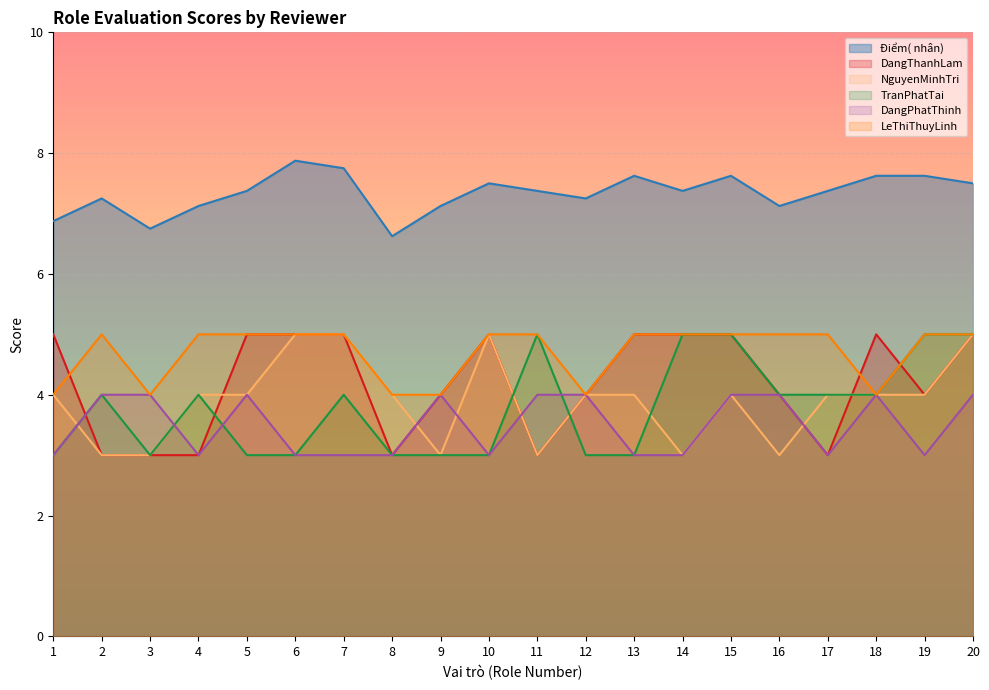

At how many categories does at least one series exceed 7?

17